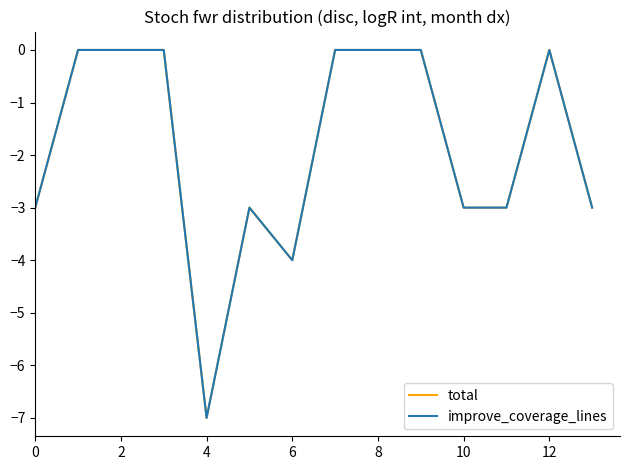

True or false: total and improve_coverage_lines intersect in this chart.

False